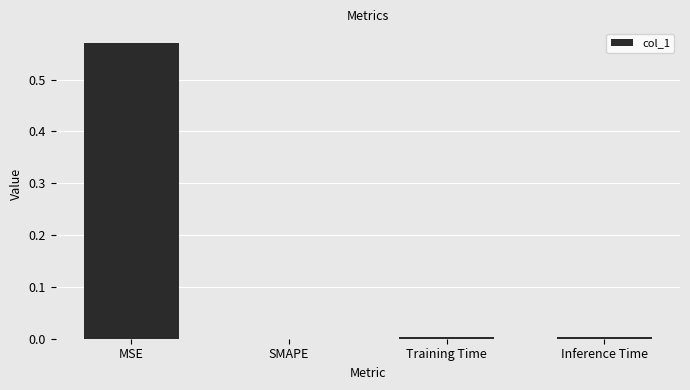

The chart shows a value of -0.2 at SMAPE. True or false?

False